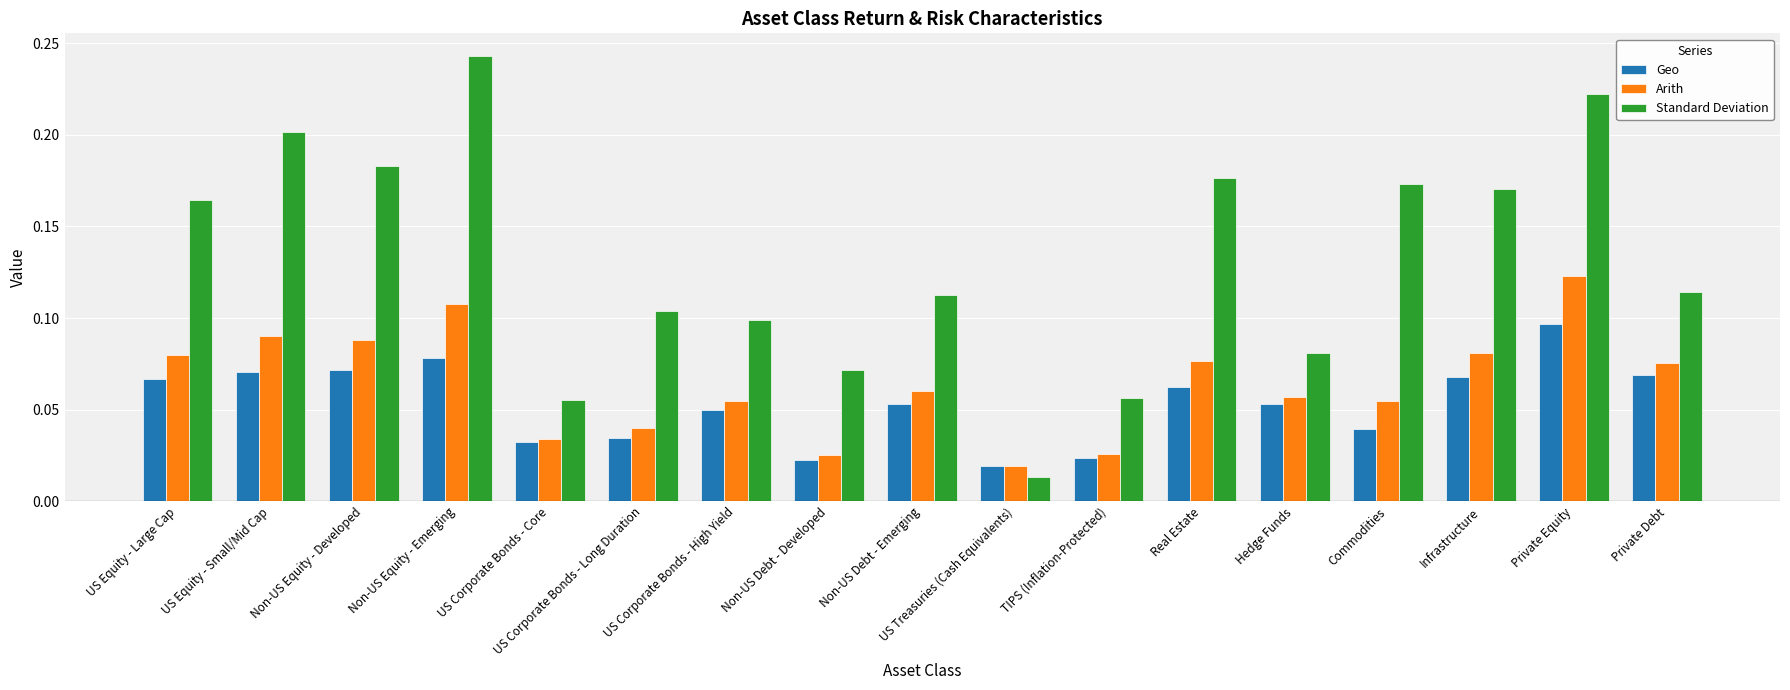

Is the value of Standard Deviation at Non-US Equity - Emerging greater than the value of Geo at Commodities?

Yes